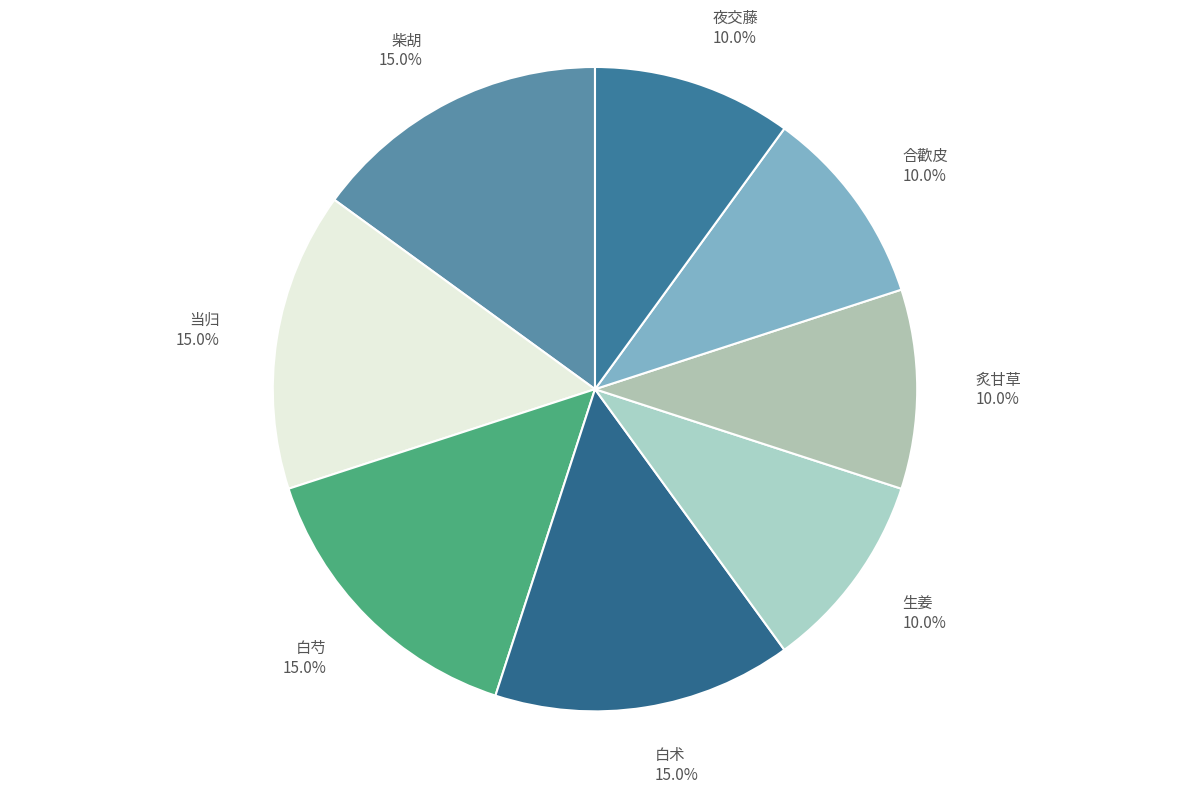

Count the number of slices in the pie.

8